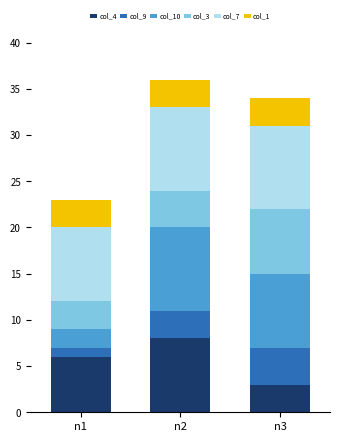

Is it true that col_4 equals 6 at n1?

True